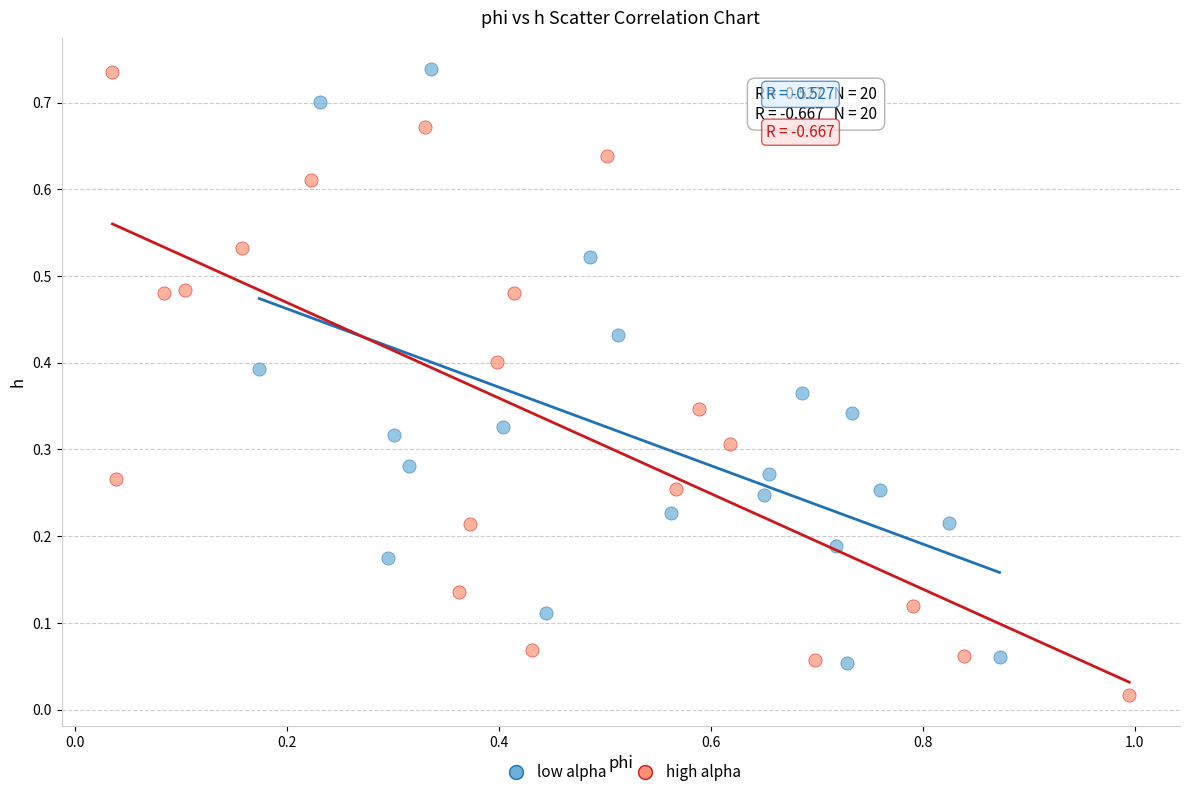

What are all the series names shown in the legend?

low alpha, high alpha